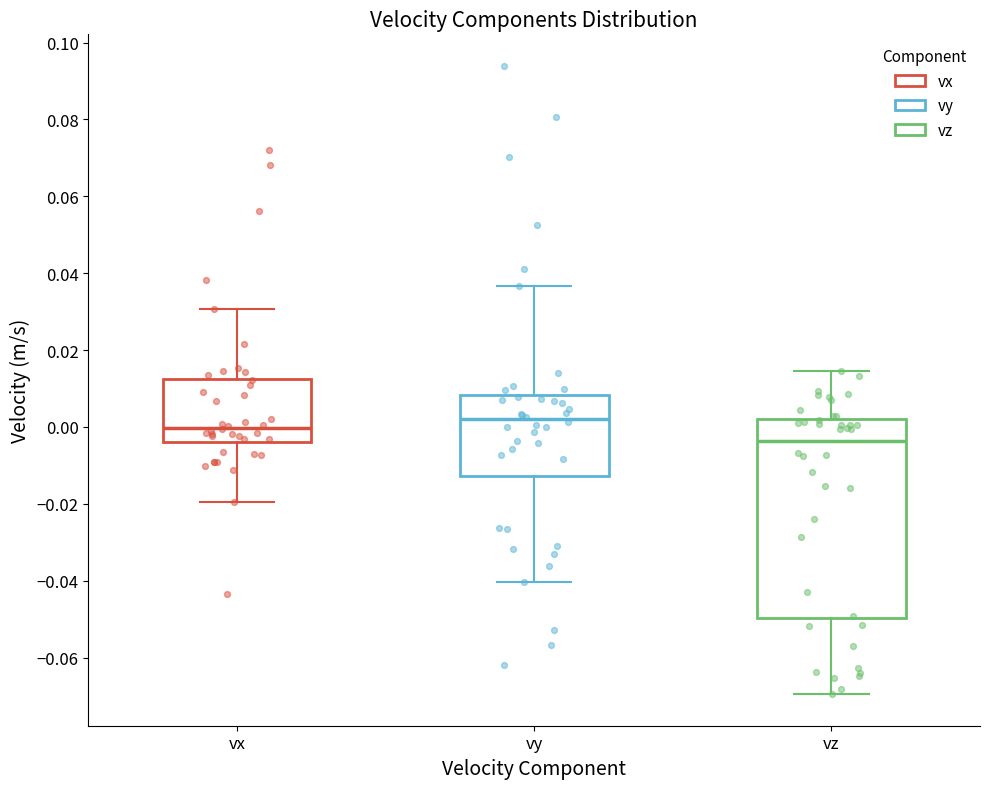

Reading left to right, read every box against the y-axis: the position of its median line, the range the box covers, and the ends of its whiskers. The values are not printed on the chart, so give them approximately, as read against the axis.

vx: median 0.000, box -0.004 to 0.012, whiskers -0.020 to 0.030
vy: median 0.002, box -0.012 to 0.008, whiskers -0.040 to 0.036
vz: median -0.004, box -0.050 to 0.002, whiskers -0.070 to 0.014